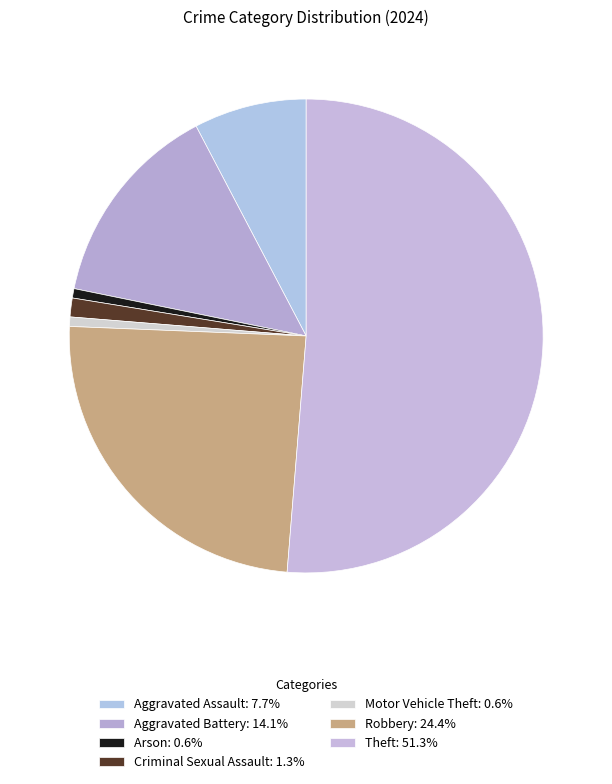

Count the number of slices in the pie.

7